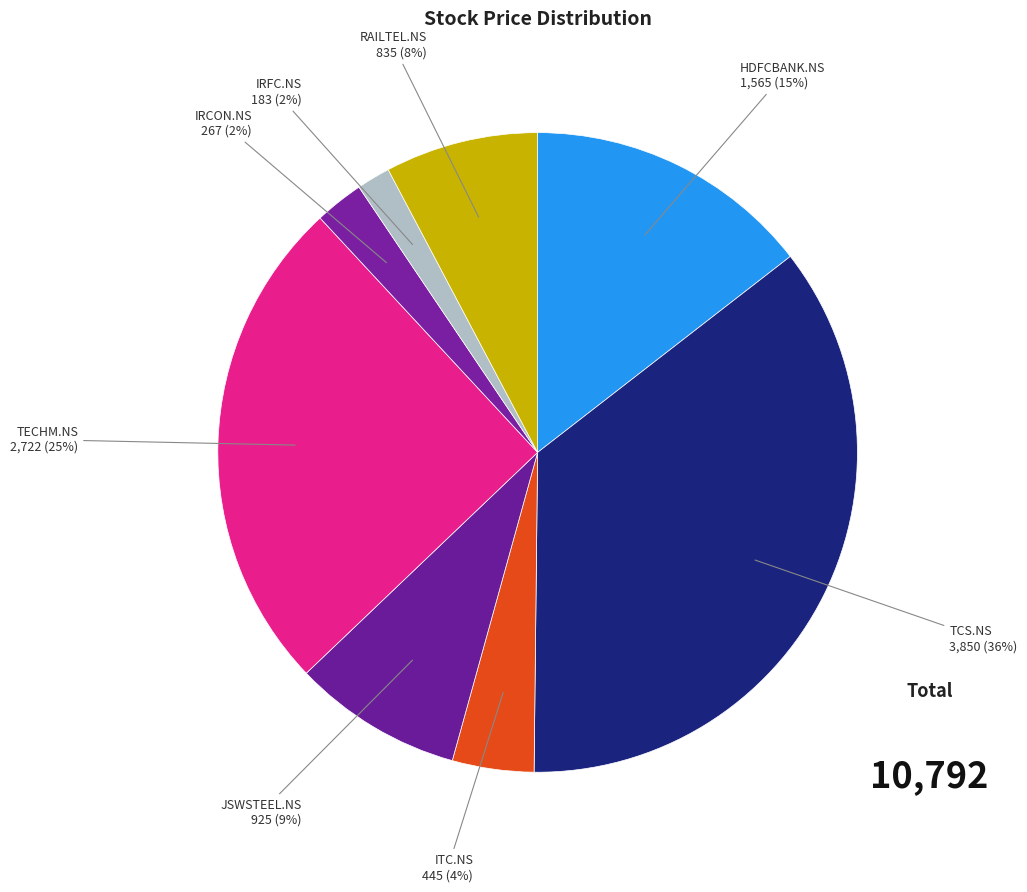

Does JSWSTEEL.NS account for over 50% of the chart?

No